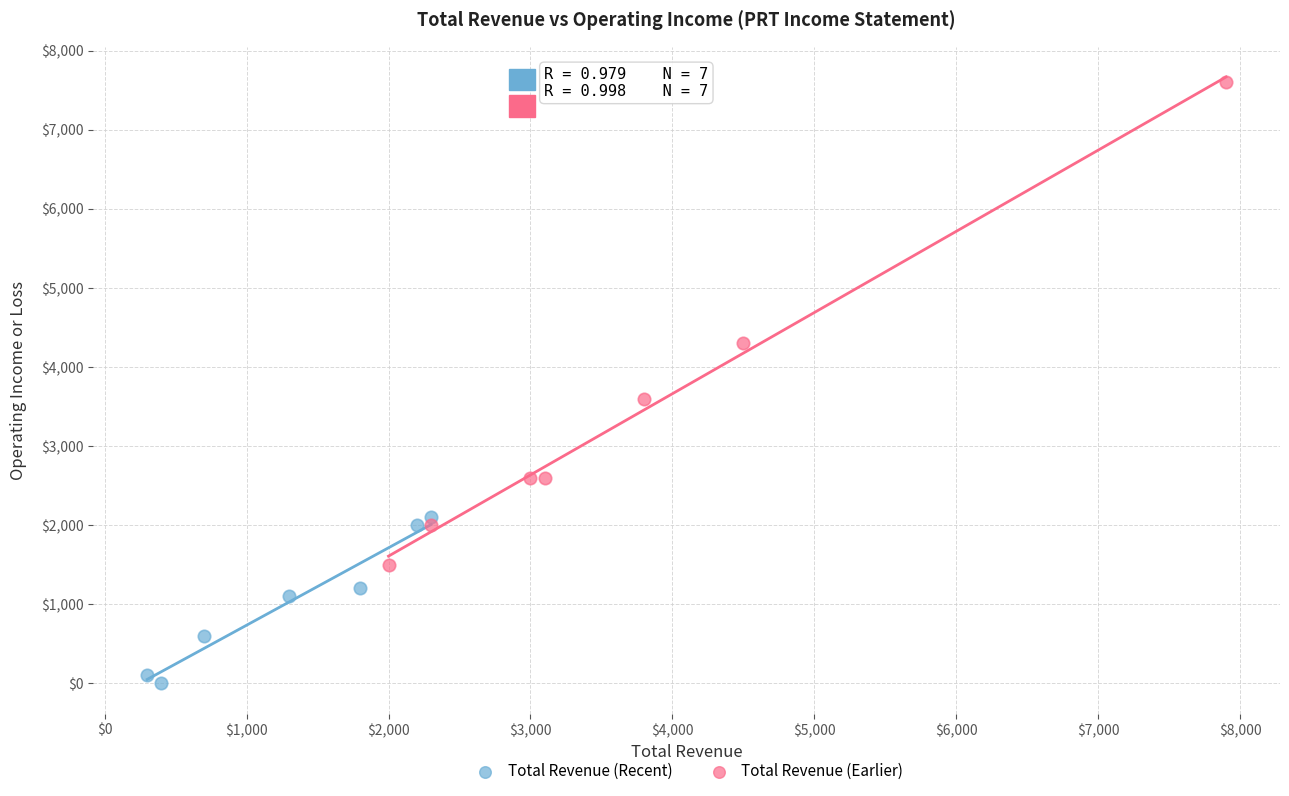

Which series reaches the maximum Y coordinate?

Total Revenue (Earlier)